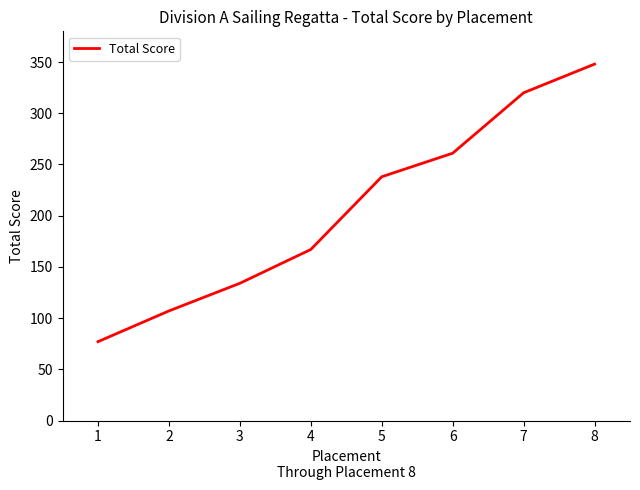

List the labels in order of value, smallest first.

1, 2, 3, 4, 5, 6, 7, 8